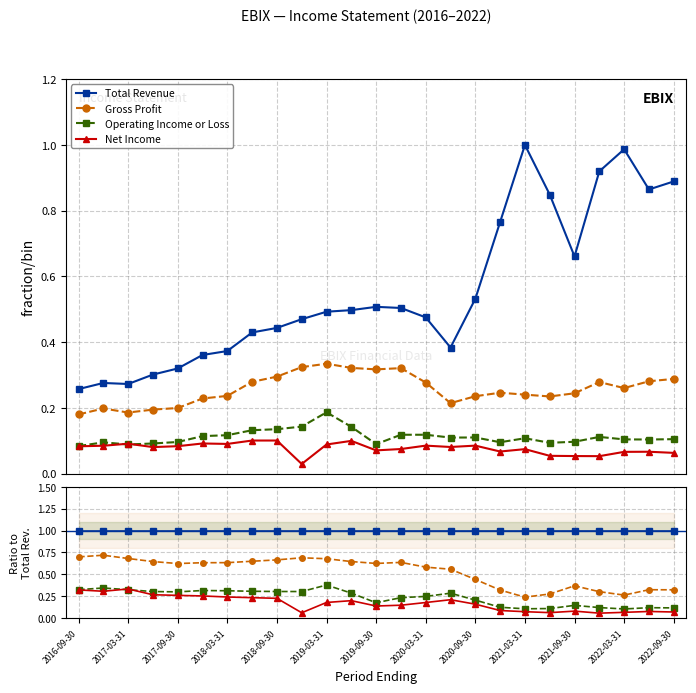

Is it true that Total Revenue equals 1.0 at 2021-09-30?

True